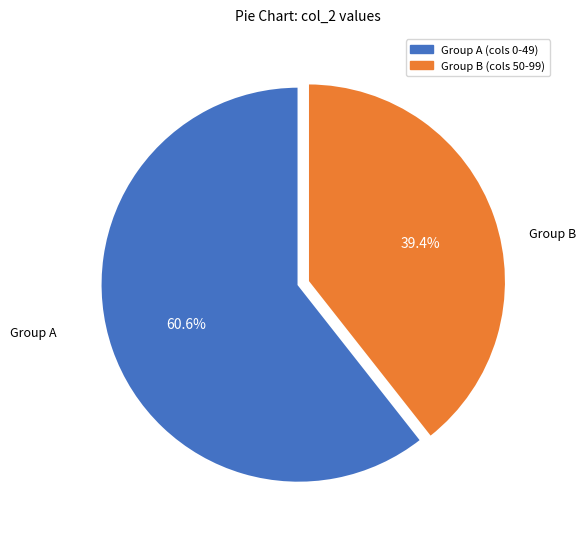

Is there any slice that represents more than half of the pie?

Yes